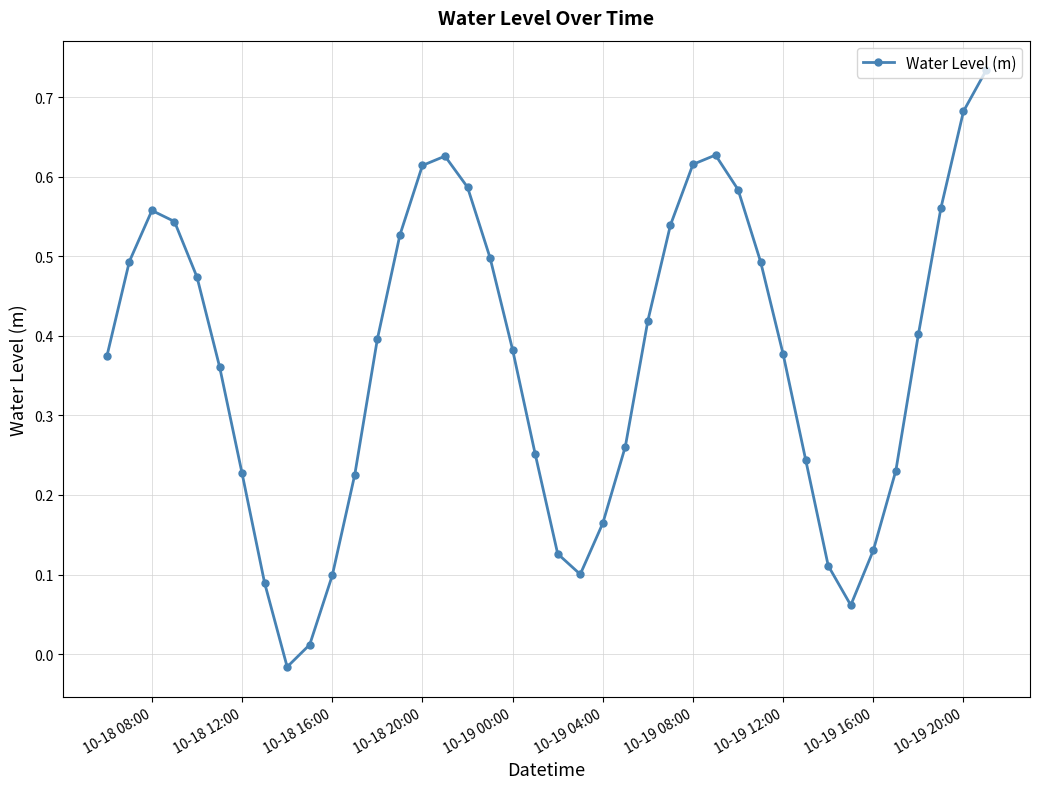

True or false: the data has more than 2 interior local peaks.

True